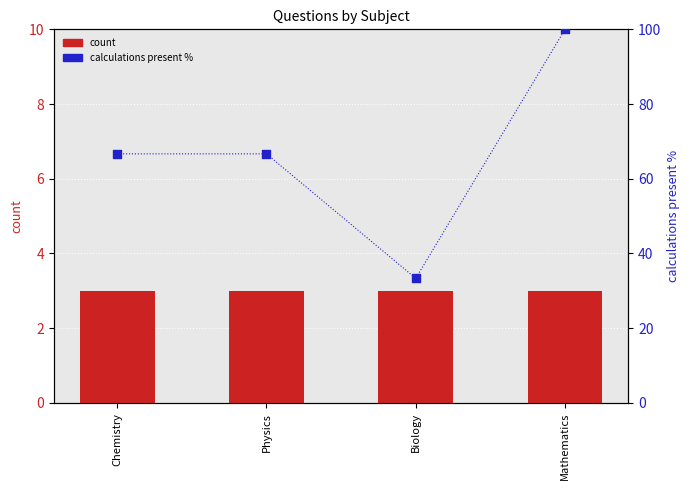

Which series reaches the minimum Y coordinate?

count